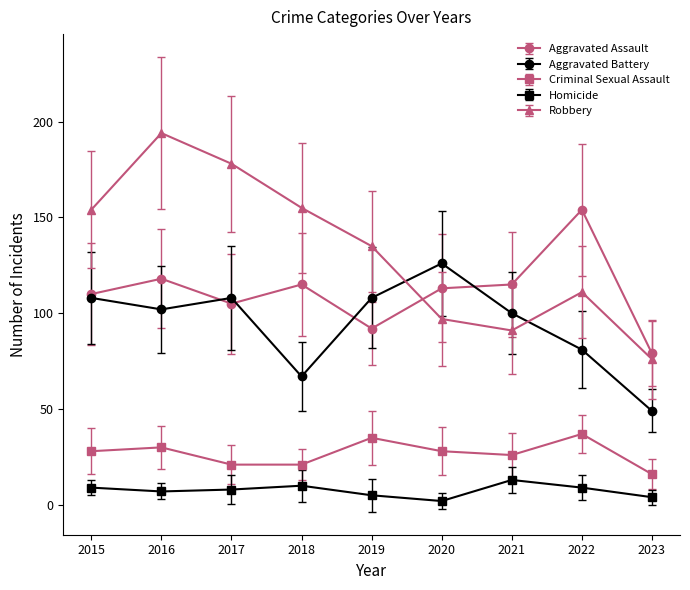

How many interior local peaks does the Aggravated Battery series have?

2